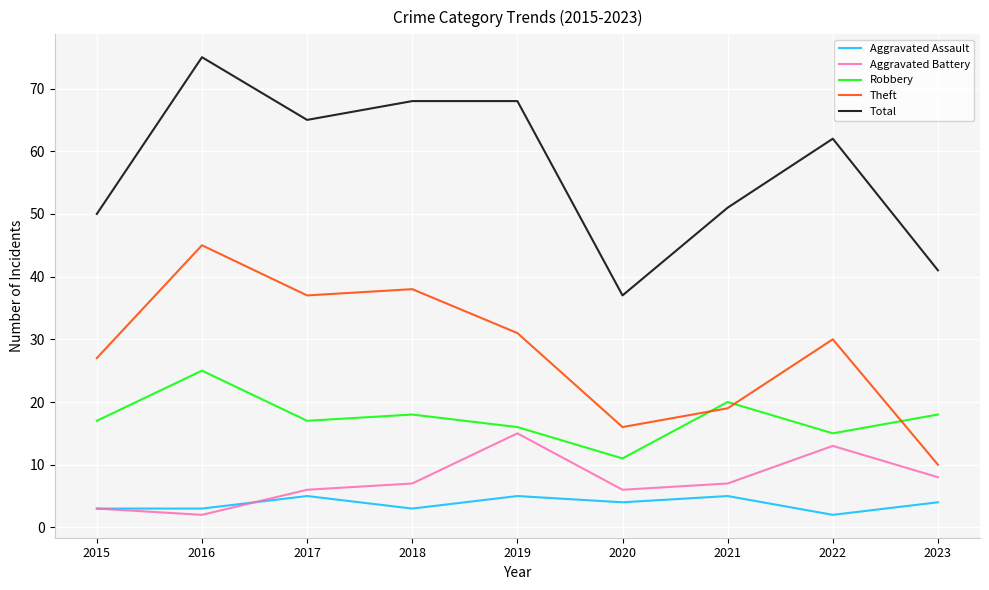

Reading right to left, list all the values displayed in this chart.

Aggravated Assault: 2023=4	2022=2	2021=5	2020=4	2019=5	2018=3	2017=5	2016=3	2015=3
Aggravated Battery: 2023=8	2022=13	2021=7	2020=6	2019=15	2018=7	2017=6	2016=2	2015=3
Robbery: 2023=18	2022=15	2021=20	2020=11	2019=16	2018=18	2017=17	2016=25	2015=17
Theft: 2023=10	2022=30	2021=19	2020=16	2019=31	2018=38	2017=37	2016=45	2015=27
Total: 2023=41	2022=62	2021=51	2020=37	2019=68	2018=68	2017=65	2016=75	2015=50